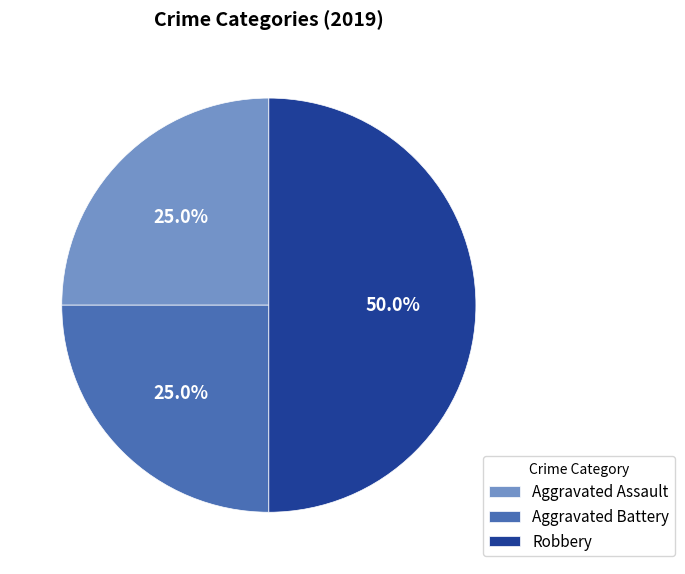

Which has a higher value, Aggravated Assault or Robbery?

Robbery